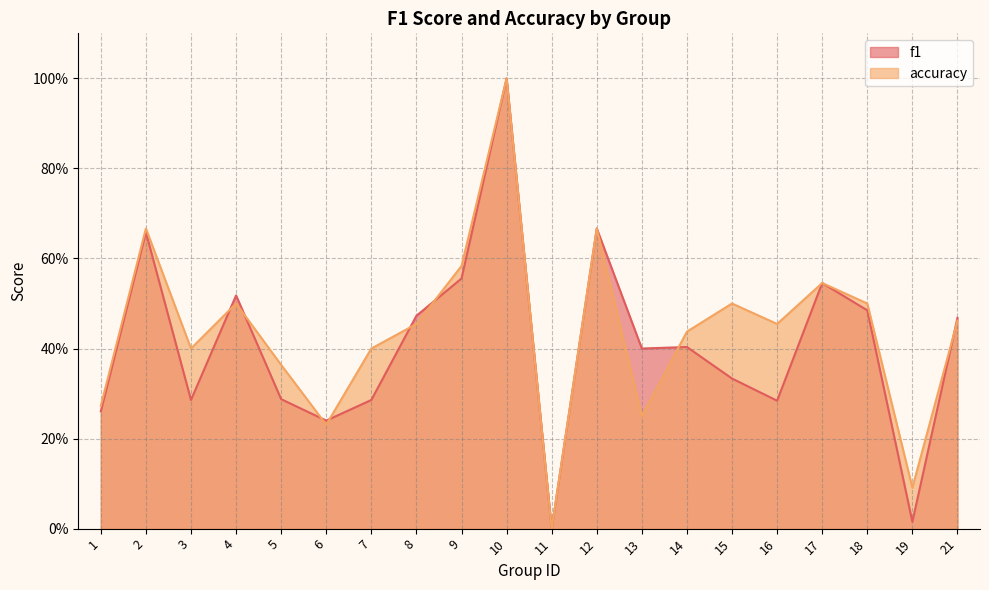

At how many categories does at least one series exceed 0?

19